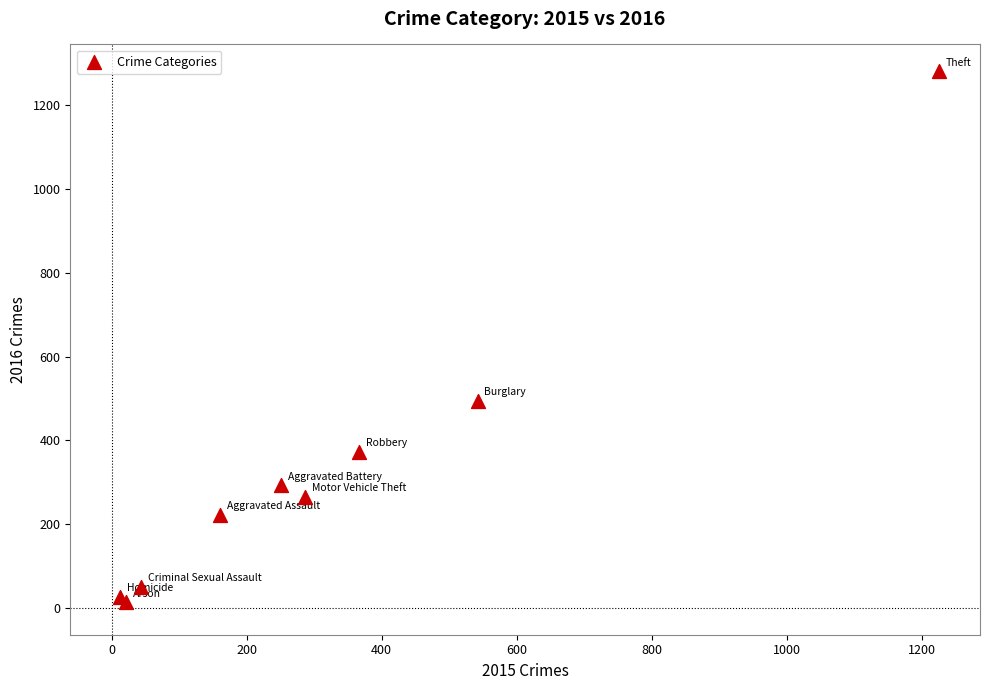

What Y value in the scatter plot is closest to 647?

495